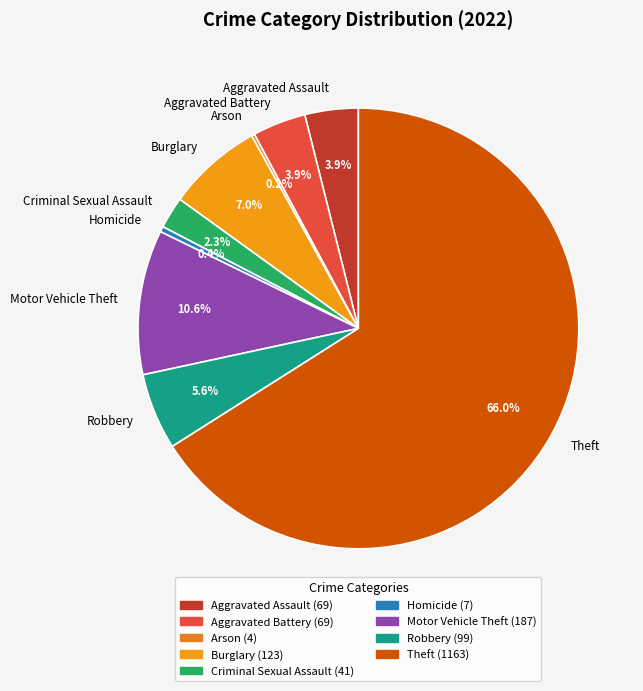

Which has a higher value, Criminal Sexual Assault or Robbery?

Robbery